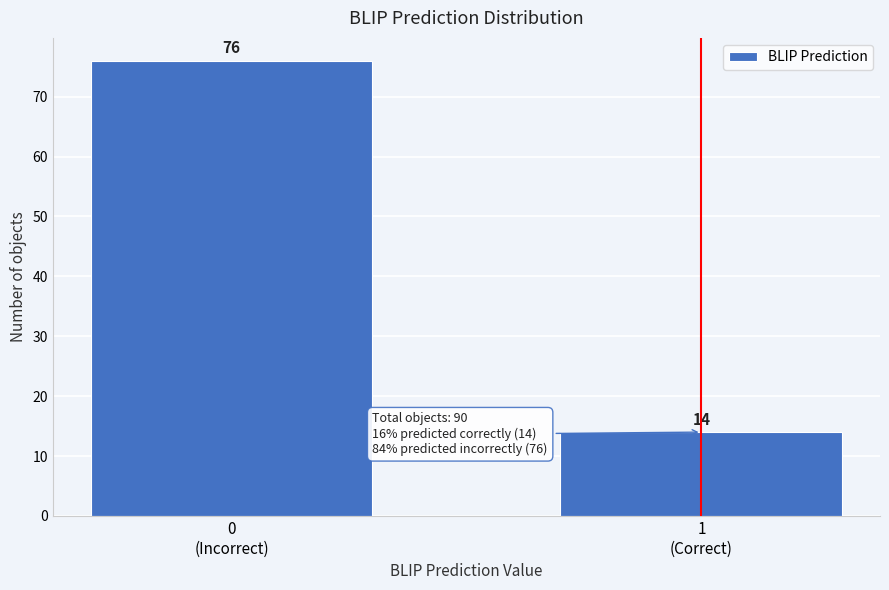

What is the average value?

45